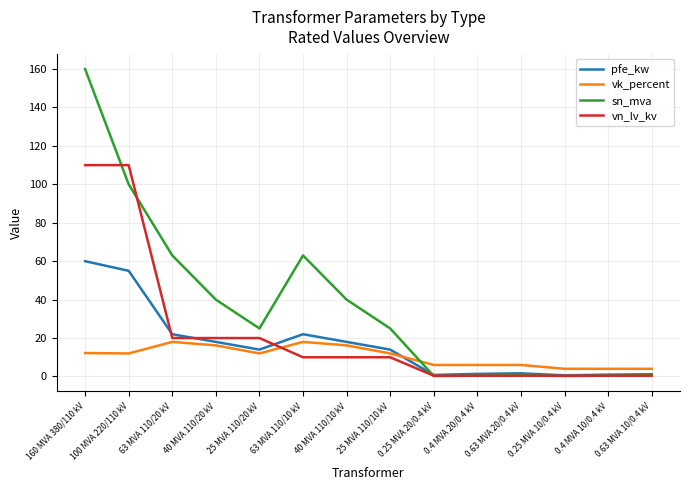

True or false: pfe_kw has more than 0 points higher than both neighbors.

True